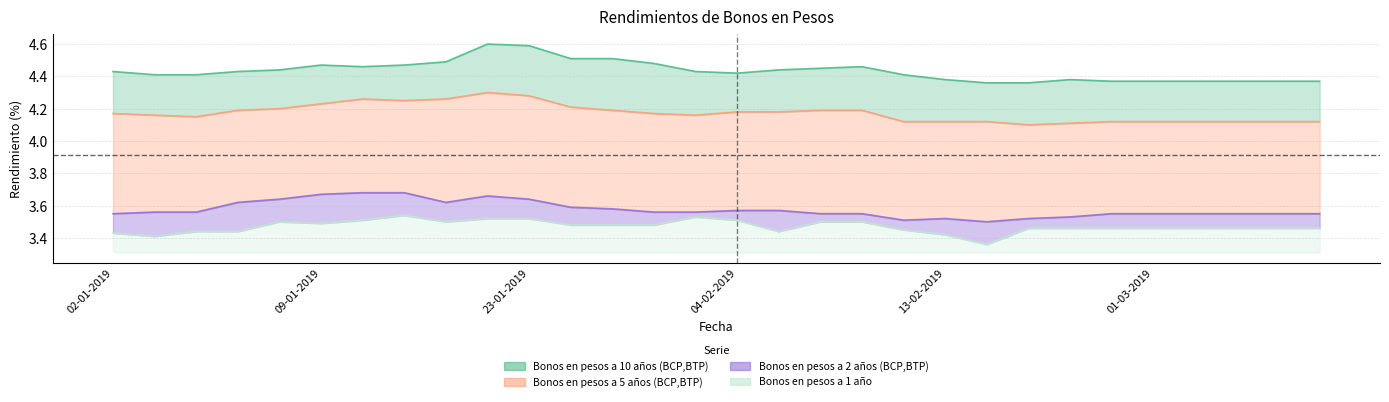

True or false: Bonos en pesos a 2 años (BCP,BTP) and Bonos en pesos a 1 año cross at least once.

False